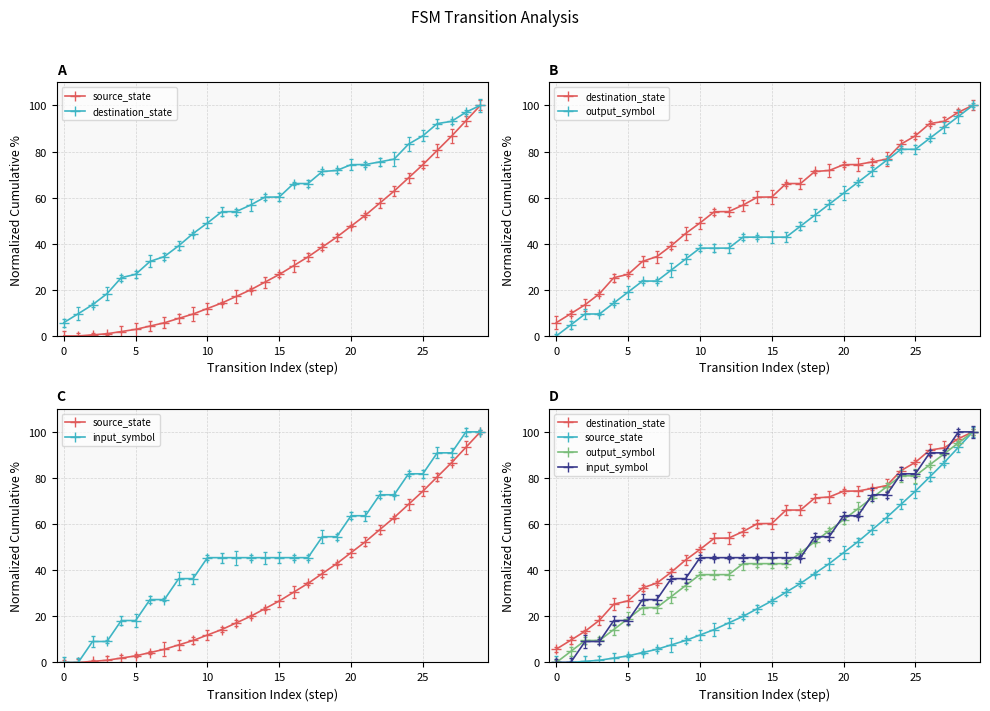

What is the maximum value for input_symbol?

100.0